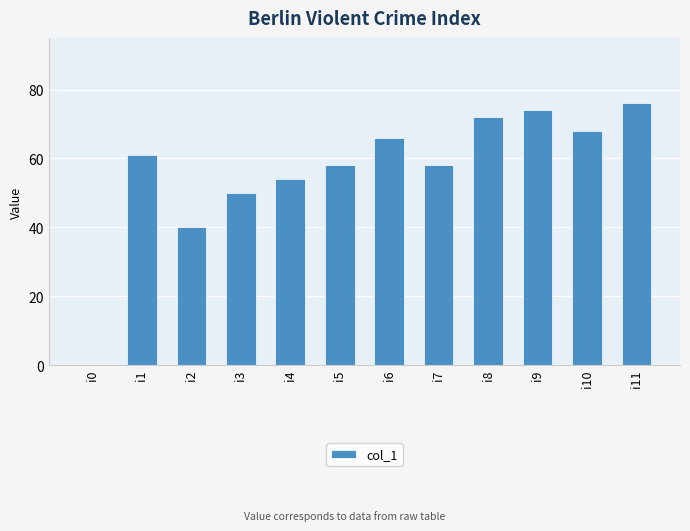

Which has a higher value, i2 or i9?

i9